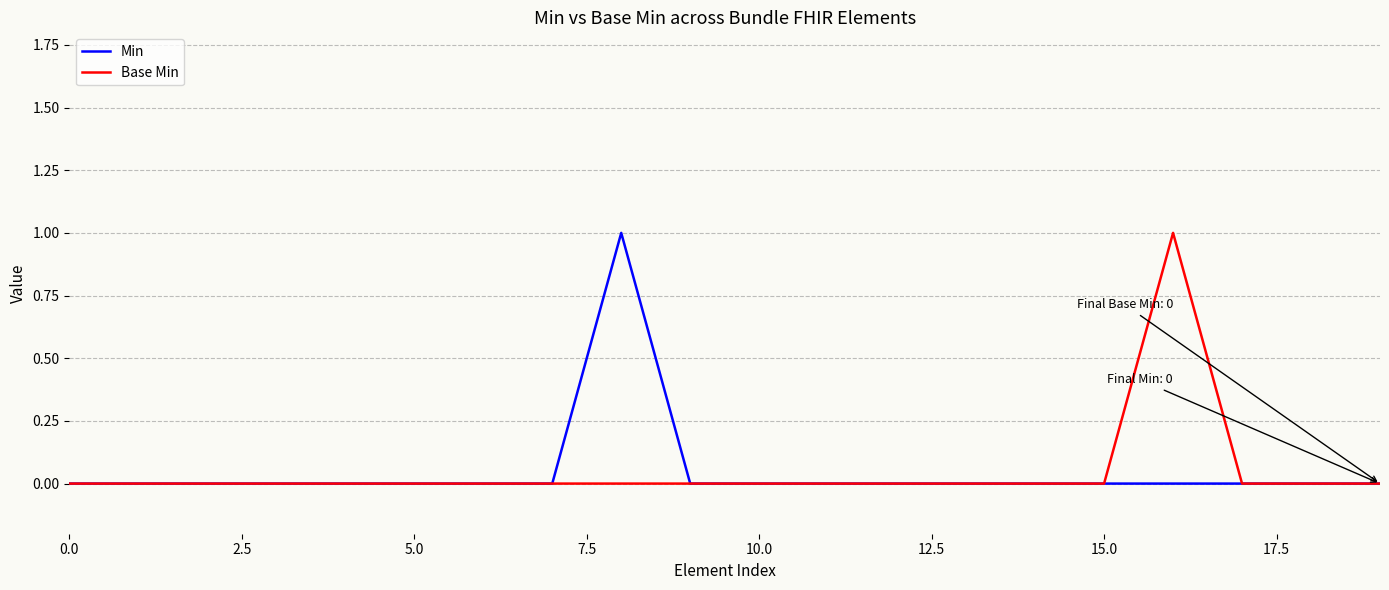

Which series has the largest range (max minus min)?

Min